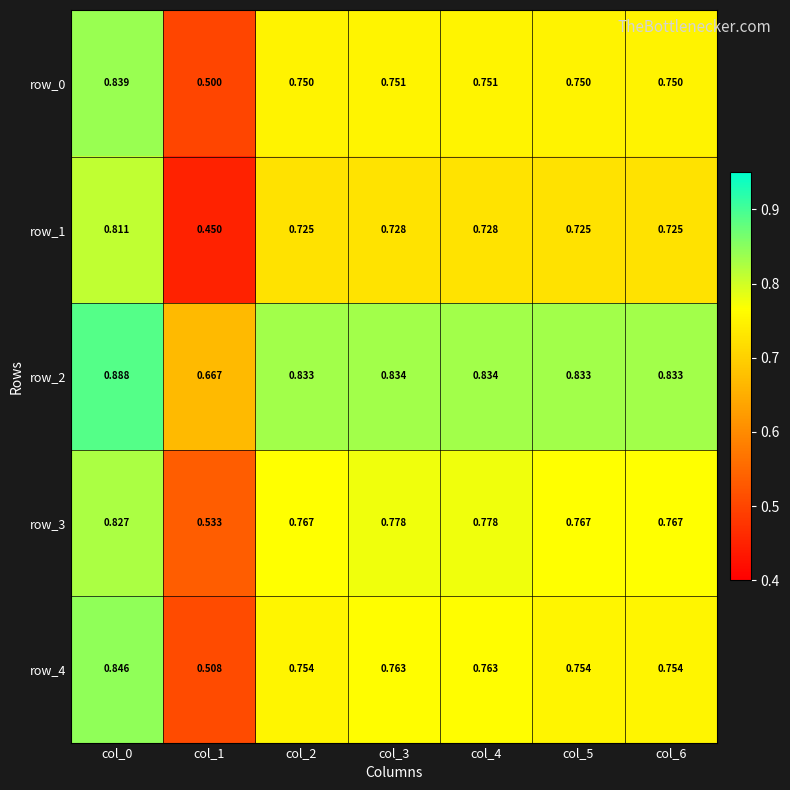

What is the sum of all row_4 values?

5.1